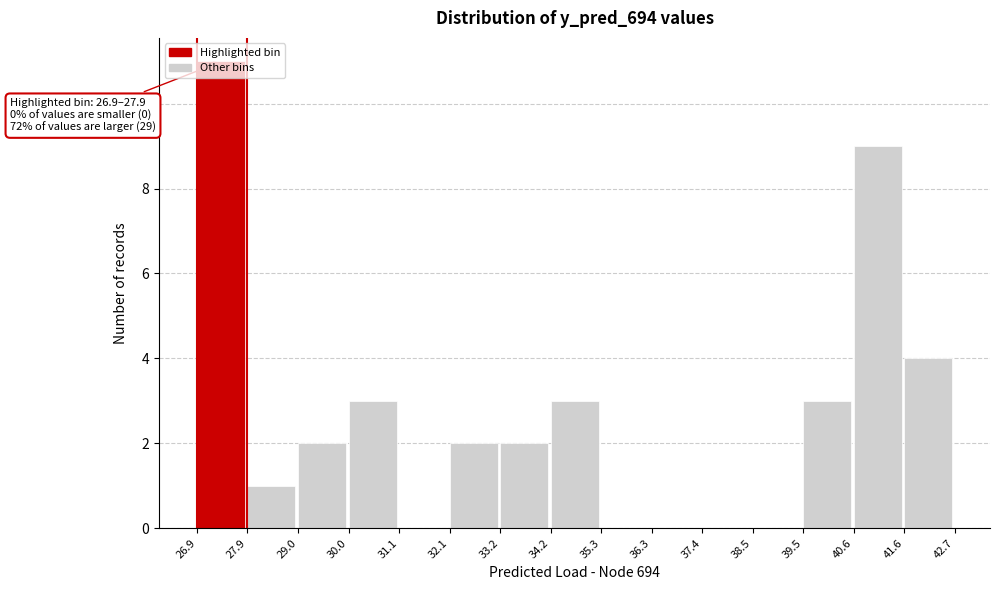

Over which range of the x-axis is the bar tallest?

26.9 to 27.9